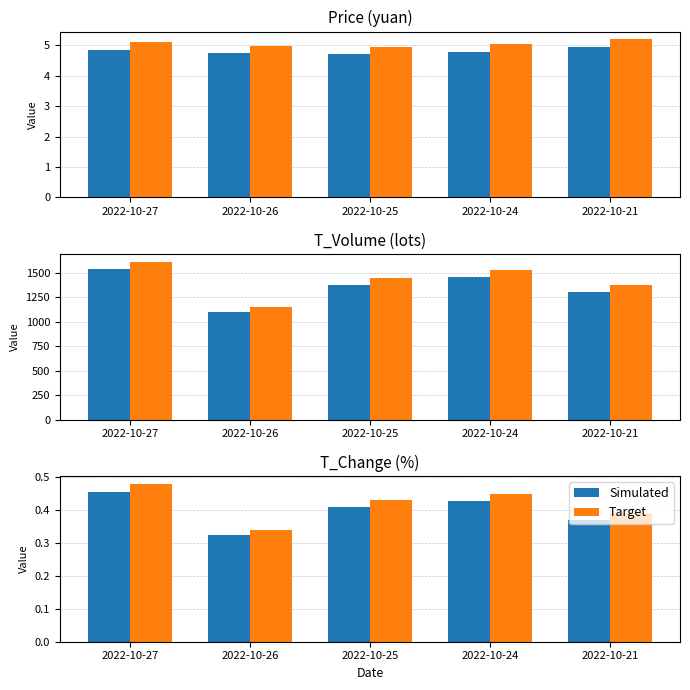

What are all the series names shown in the legend?

Simulated, Target